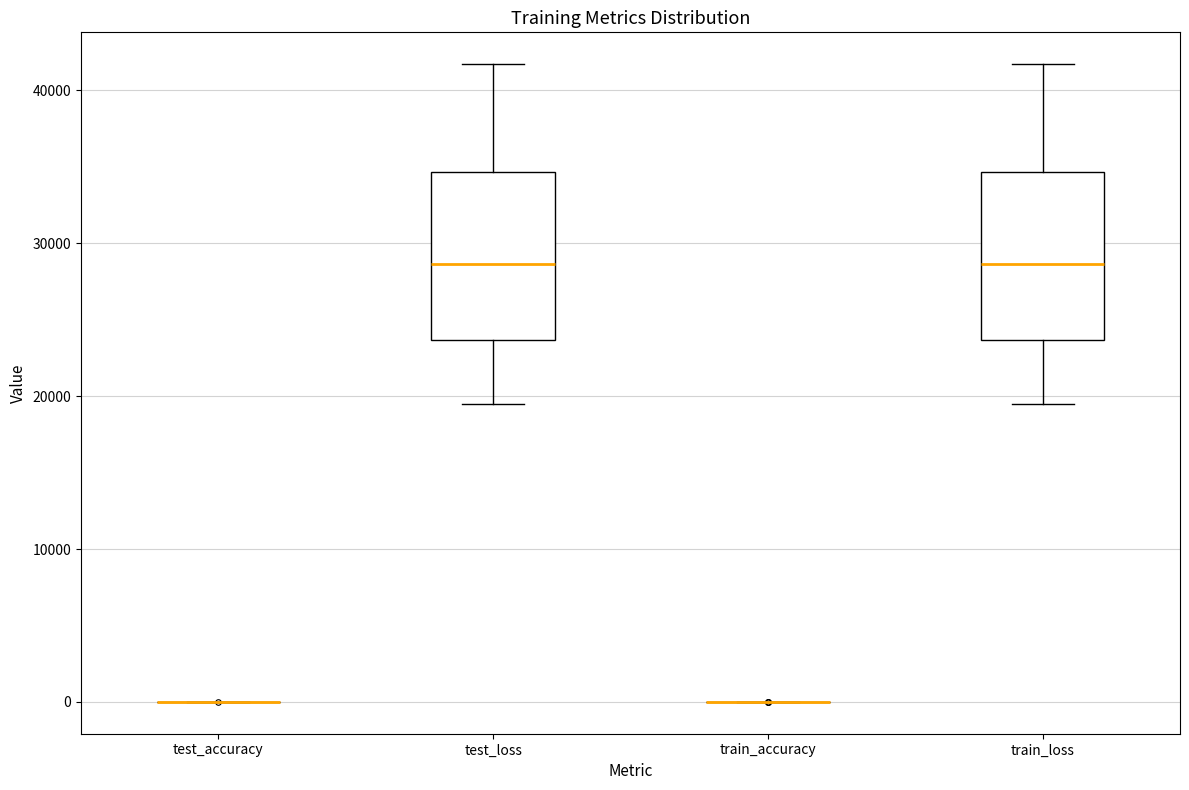

Reading left to right, read every box against the y-axis: the position of its median line, the range the box covers, and the ends of its whiskers. The values are not printed on the chart, so give them approximately, as read against the axis.

test_accuracy: box collapsed to a line at 0, whiskers 0 to 0
test_loss: median 29000, box 24000 to 35000, whiskers 19000 to 42000
train_accuracy: box collapsed to a line at 0, whiskers 0 to 0
train_loss: median 29000, box 24000 to 35000, whiskers 19000 to 42000